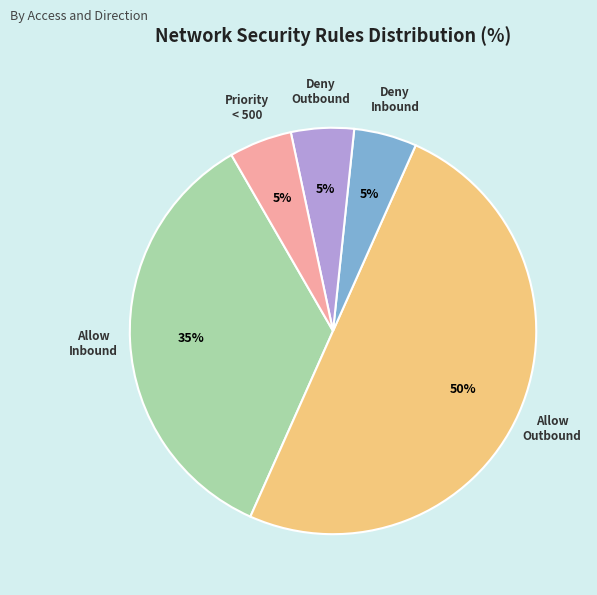

To the nearest percent, what is the average slice percentage?

20%